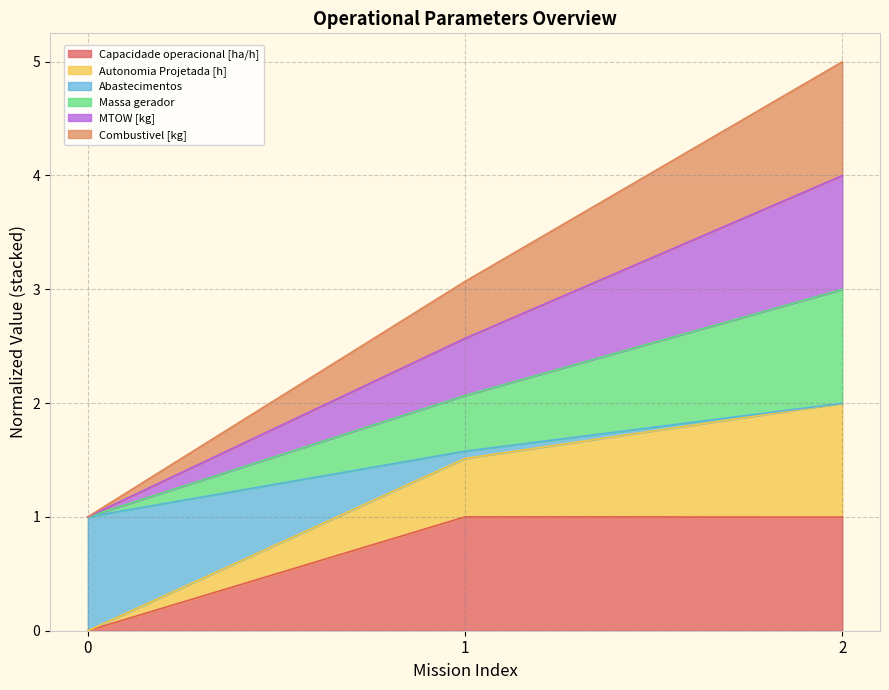

True or false: Massa gerador has a value of 1.4 at 2.

False